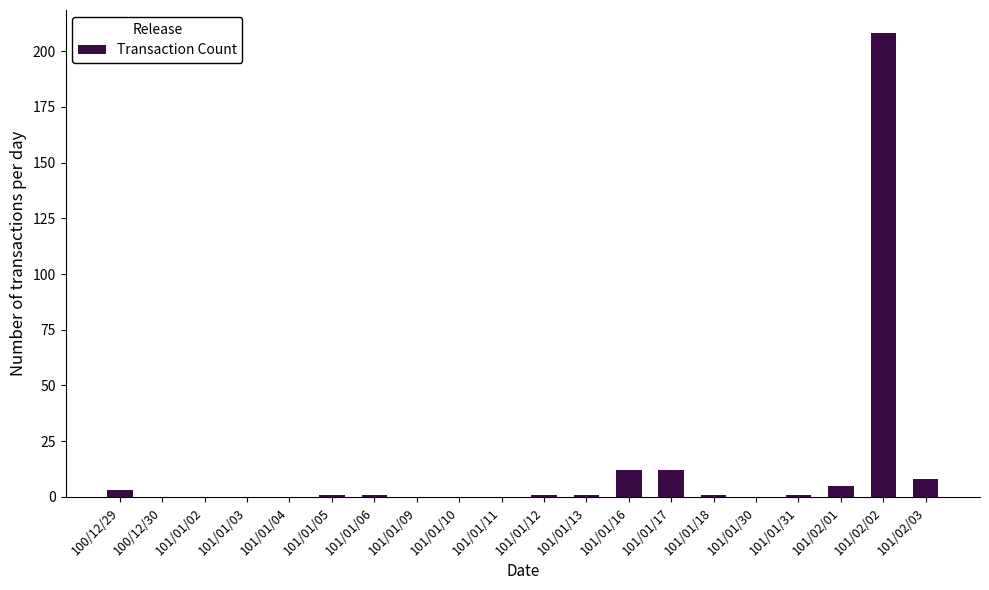

Is it true that the value at 101/01/30 is 84?

False